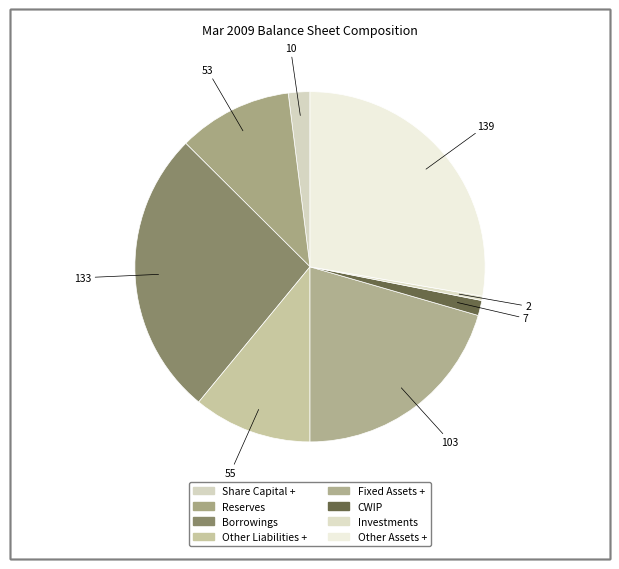

Is it true that Share Capital + is 10% of the pie?

False